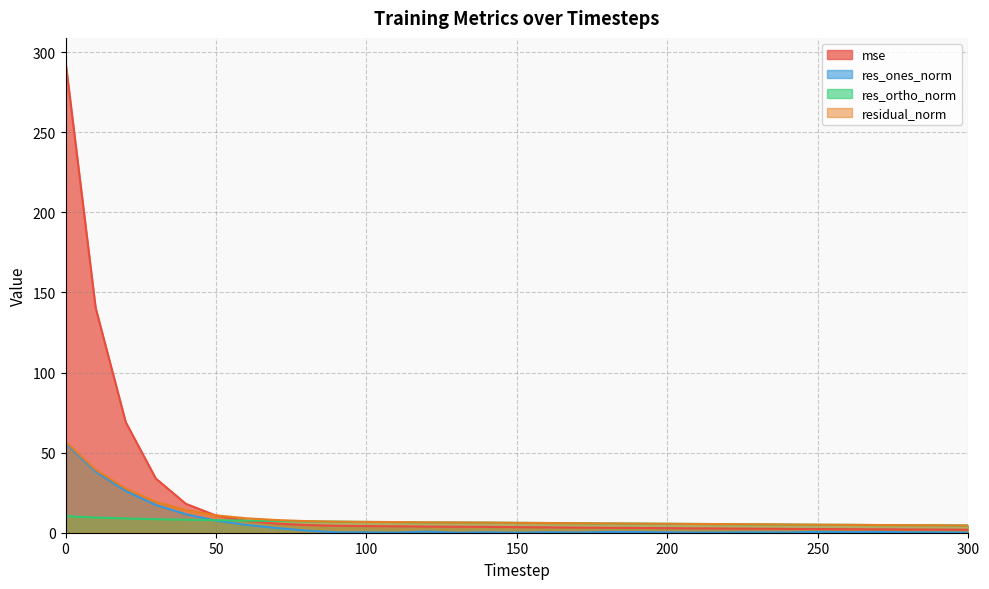

What is the sum of the residual_norm values at 260 and 200?

10.5